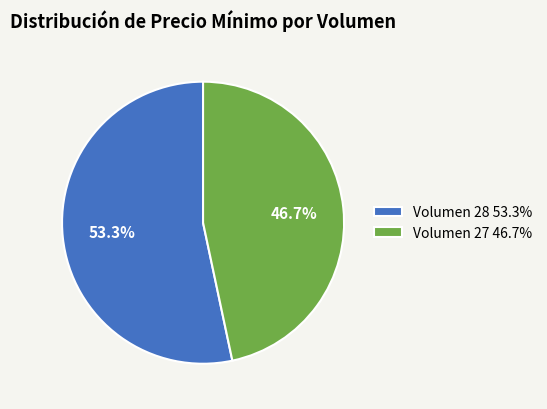

What percentage is NOT represented by Volumen 28?

46.7%